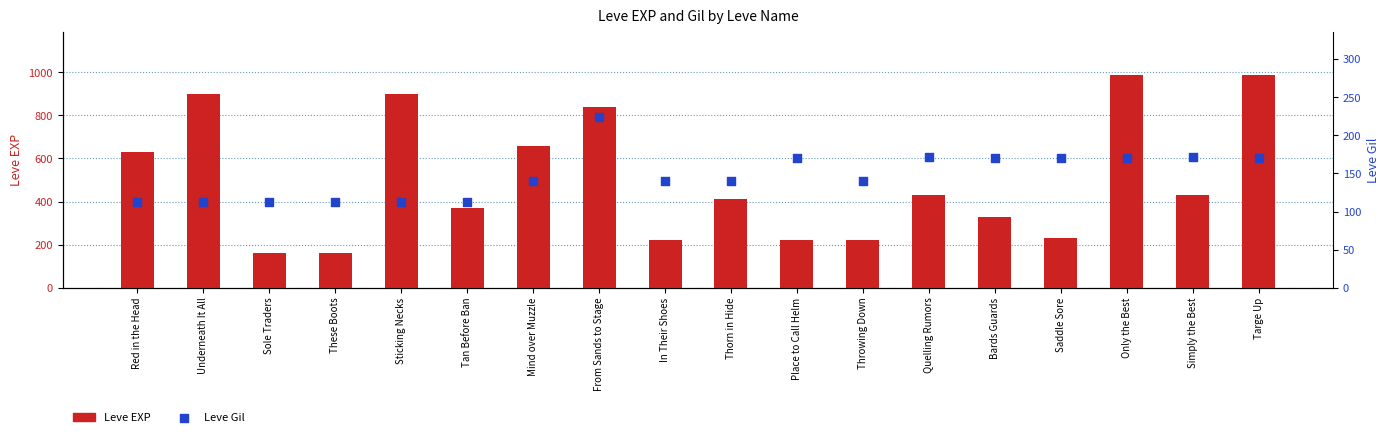

What are all the series names shown in the legend?

Leve EXP, Leve Gil